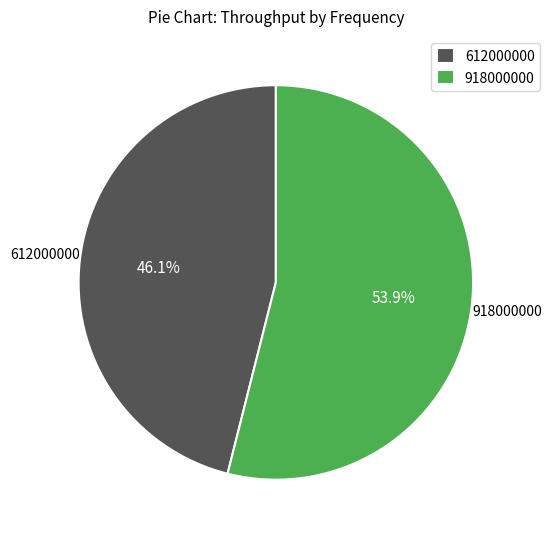

How much of the chart is everything except 918000000?

46.1%